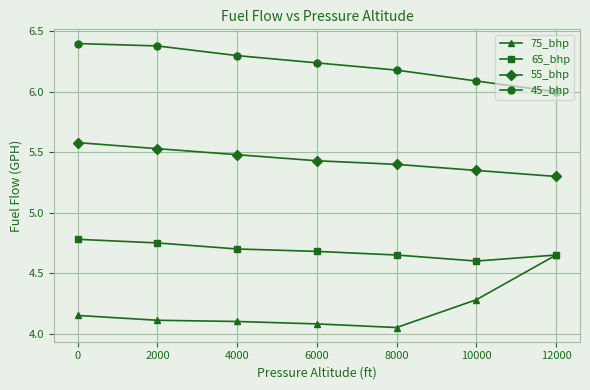

Which series has the widest spread of values?

75_bhp